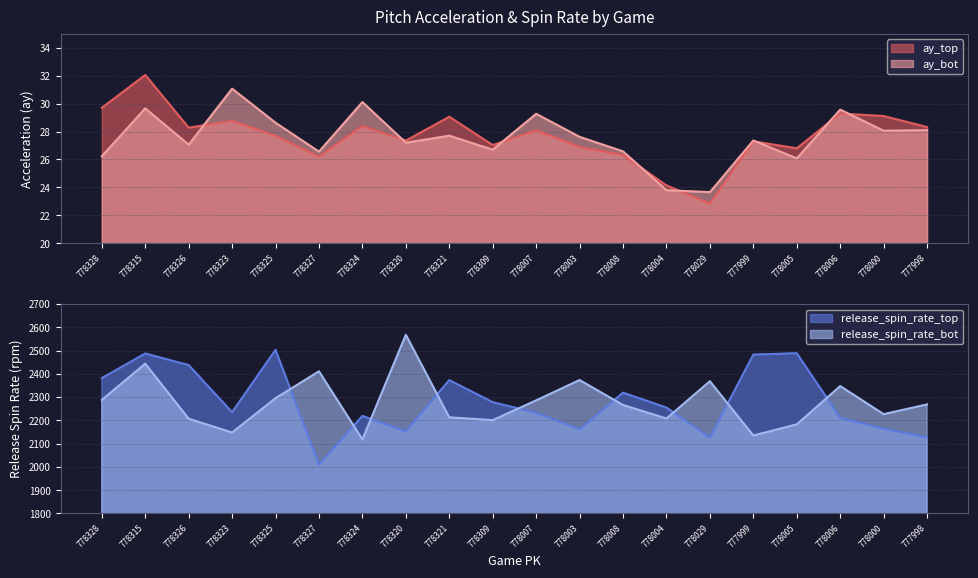

The release_spin_rate_bot series shows 2268.6 at 777998. True or false?

True